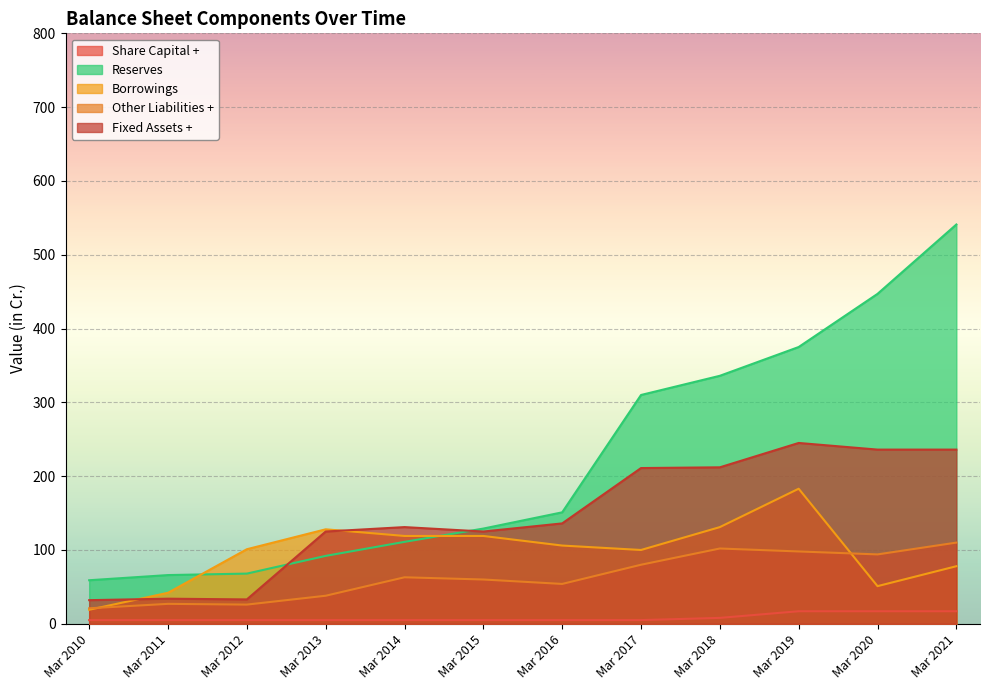

True or false: Borrowings has a value of 128 at Mar 2013.

True